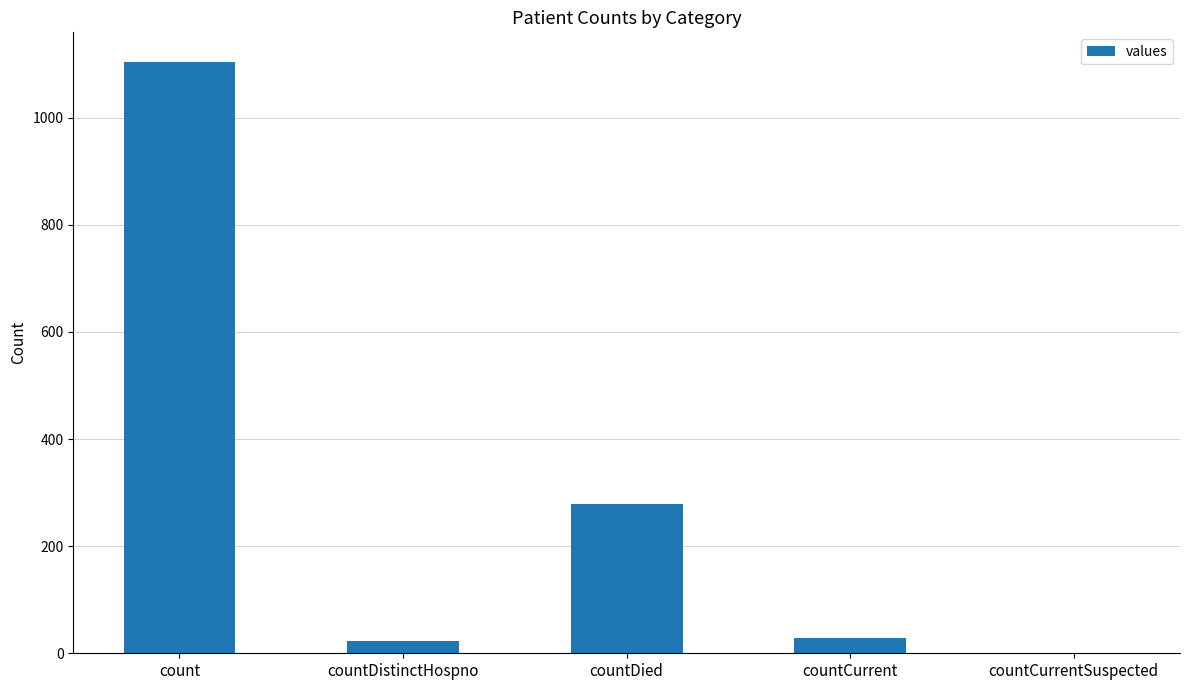

Does the chart contain stacked bars?

No